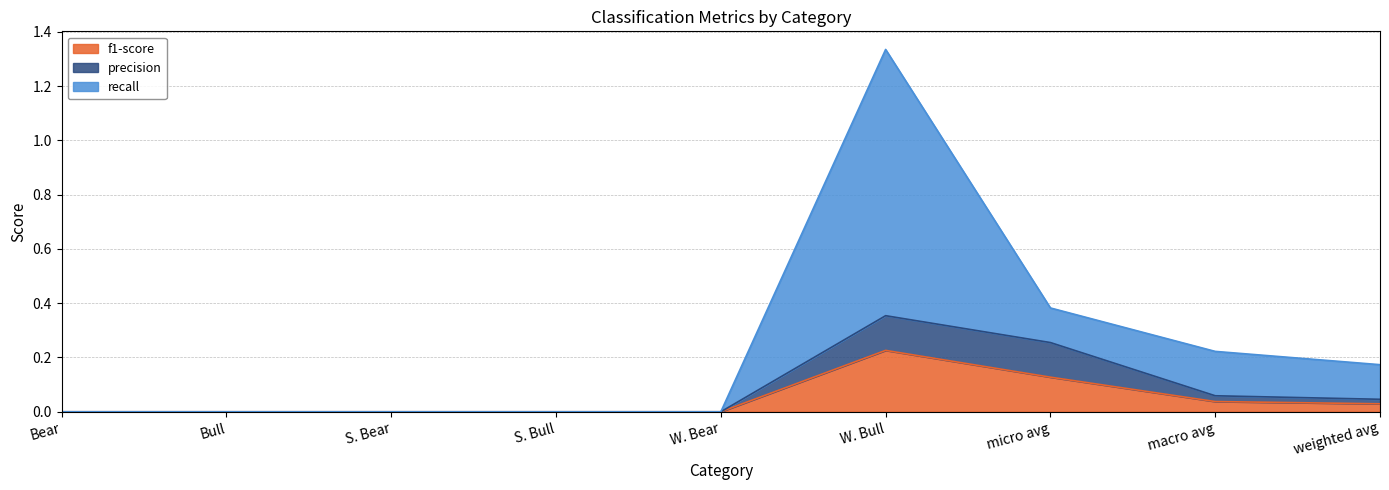

What is the maximum value shown in the chart?

1.3